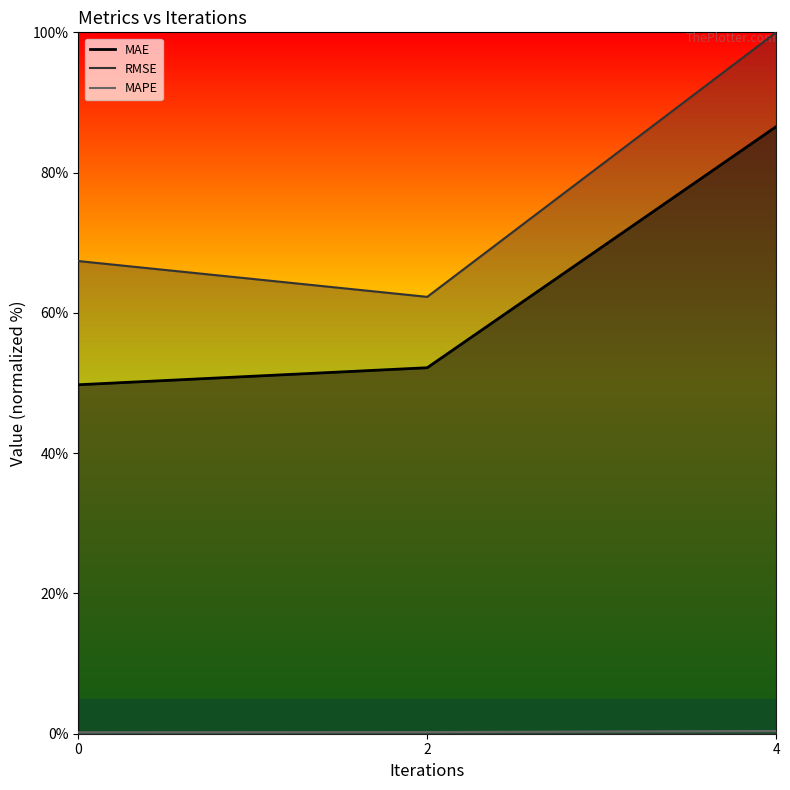

What are all the series names shown in the legend?

MAE, RMSE, MAPE